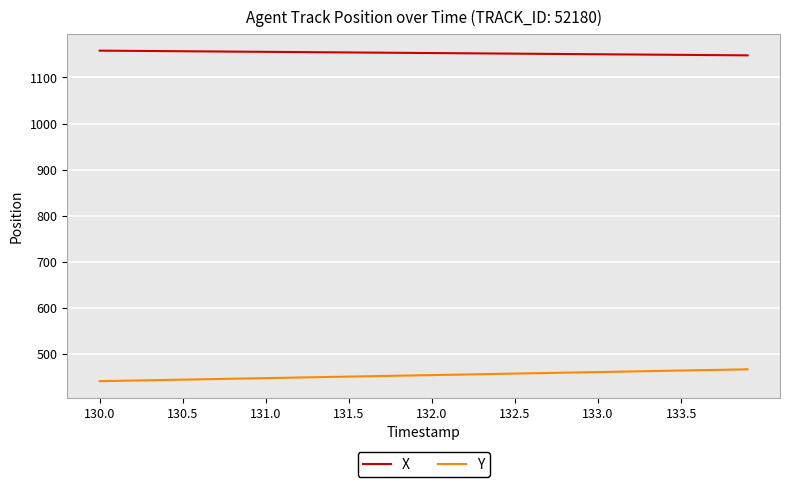

What is the difference between the maximum and second lowest values in the Y series?

25.0